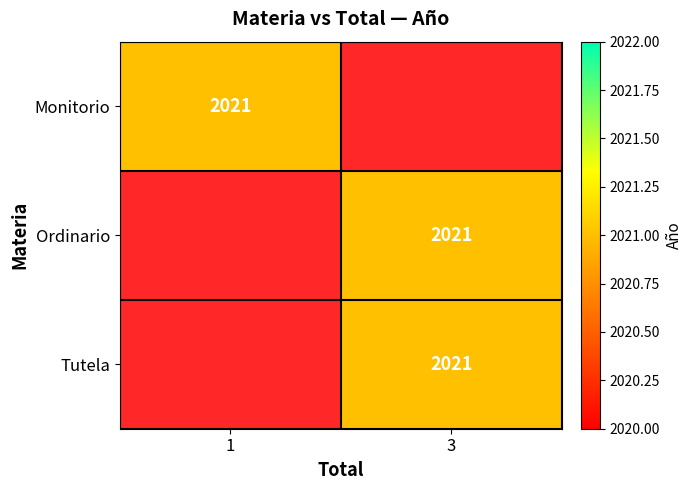

How many distinct data groups are displayed?

3